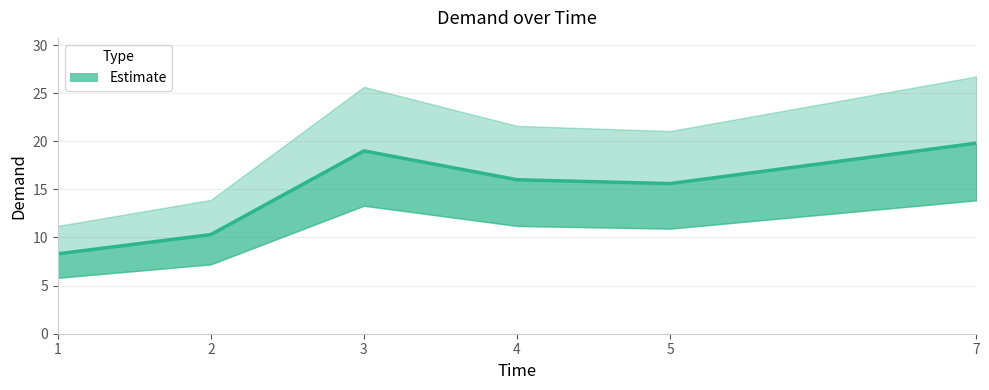

How many interior local peaks (higher than both neighbors) does the data have?

1